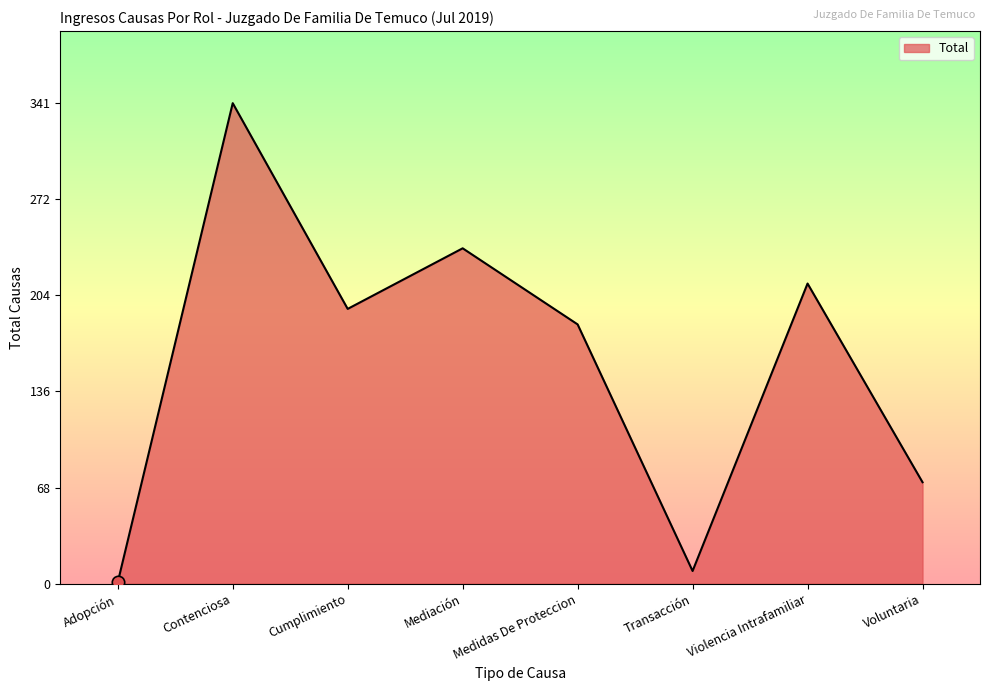

Which has a higher value, Mediación or Cumplimiento?

Mediación